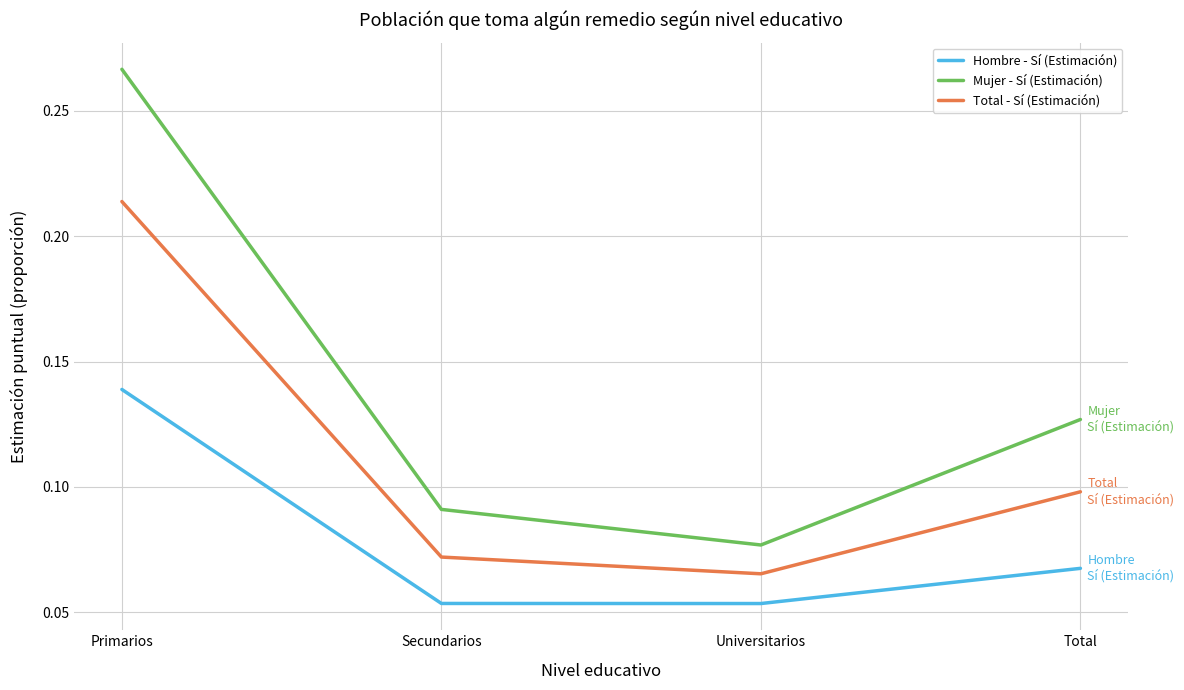

Which series has the largest total across all categories?

Mujer - Sí (Estimación)